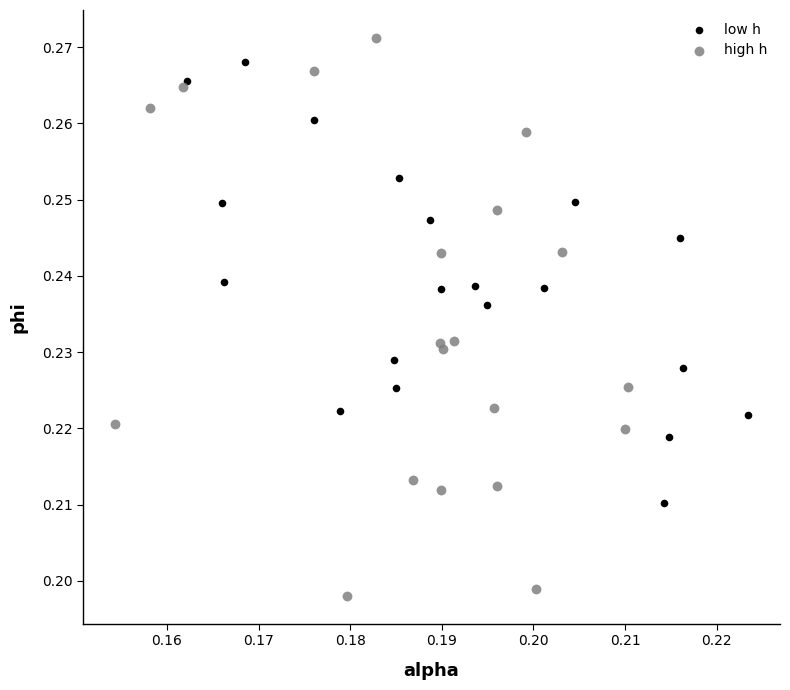

Which series has the largest Y range (max minus min)?

high h